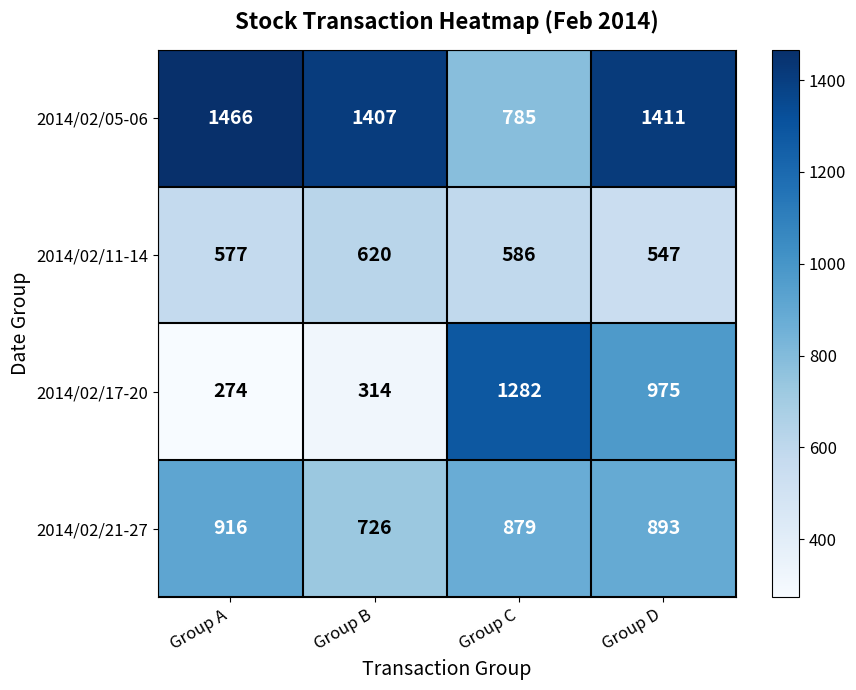

Which label corresponds to the smallest value in the chart?

Group A